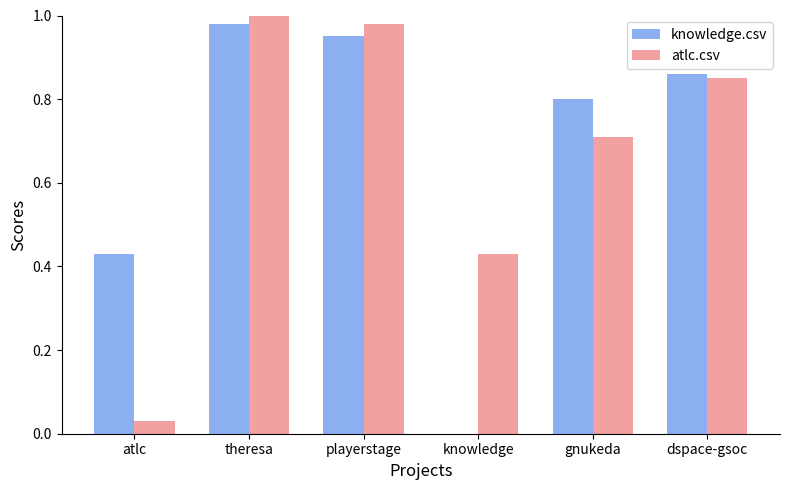

True or false: atlc.csv has a value of 0.4 at gnukeda.

False